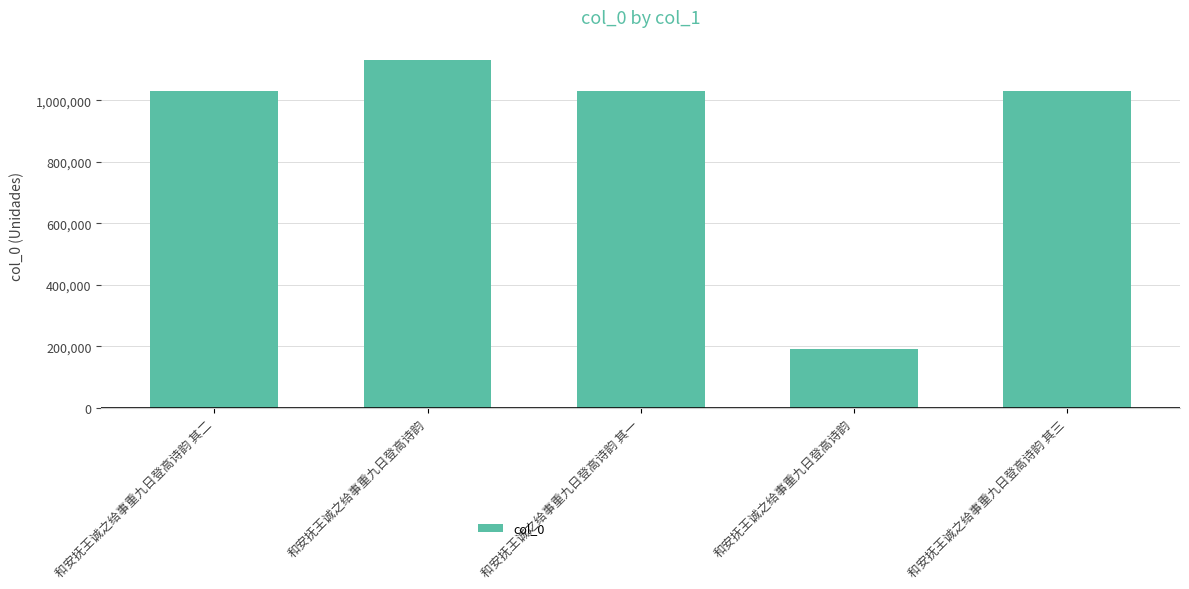

At which label is the value closest to 661419?

和安抚王诚之给事重九日登高诗韵 其三